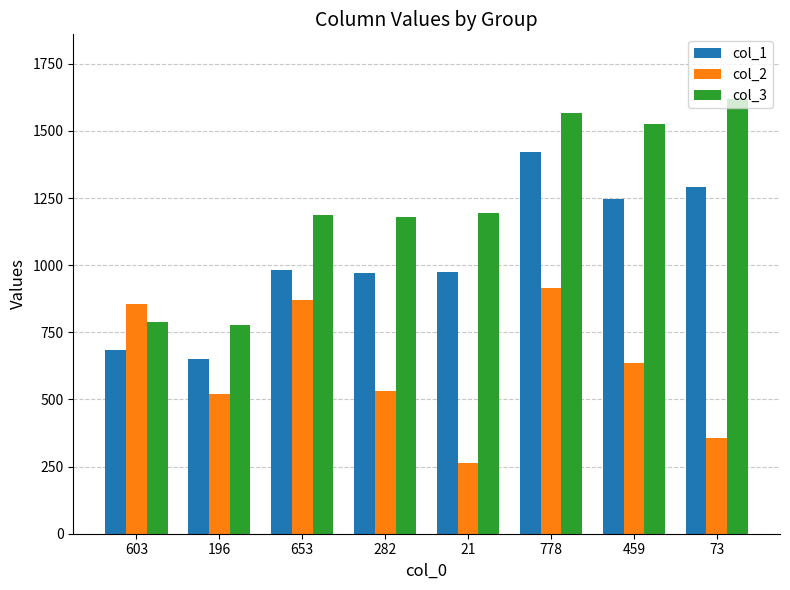

Which series has the largest range (max minus min)?

col_3